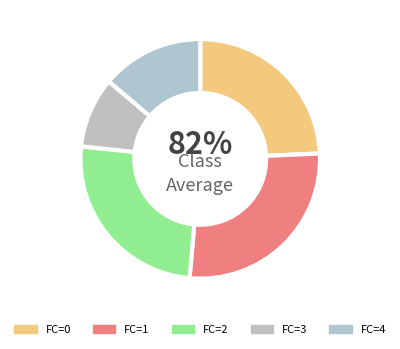

What is the change in value from 2 to 4?

-4